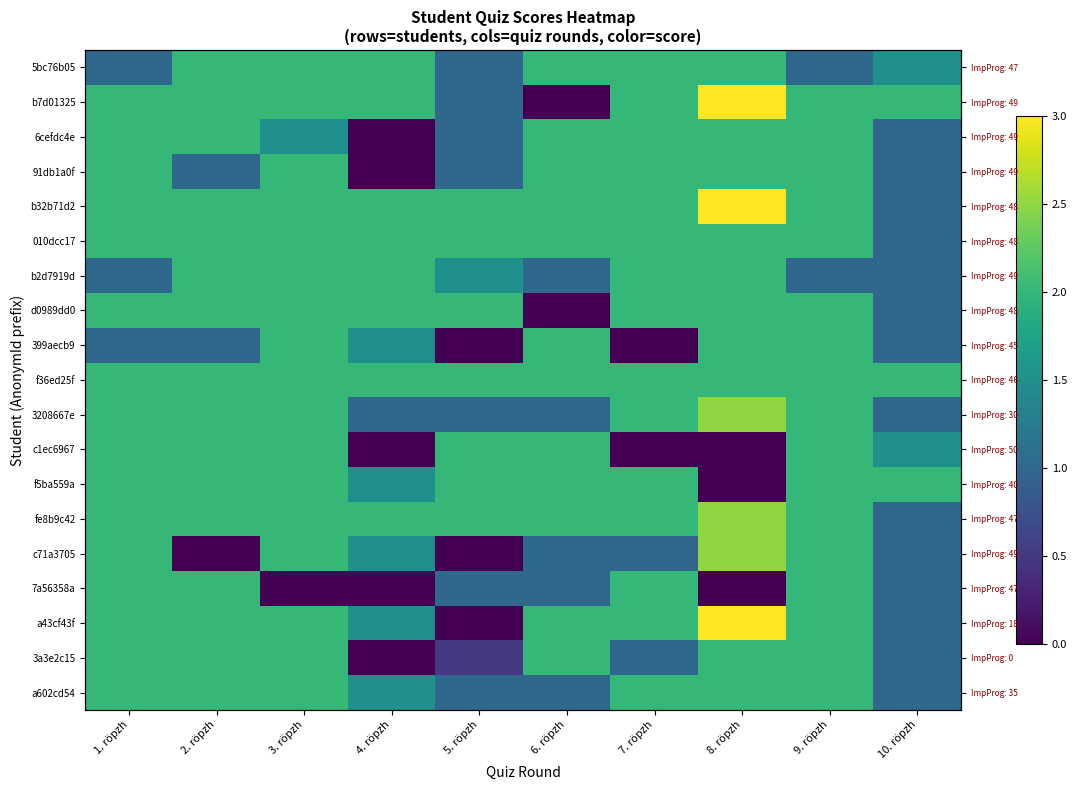

At which label does c1ec6967 reach its peak?

1. röpzh